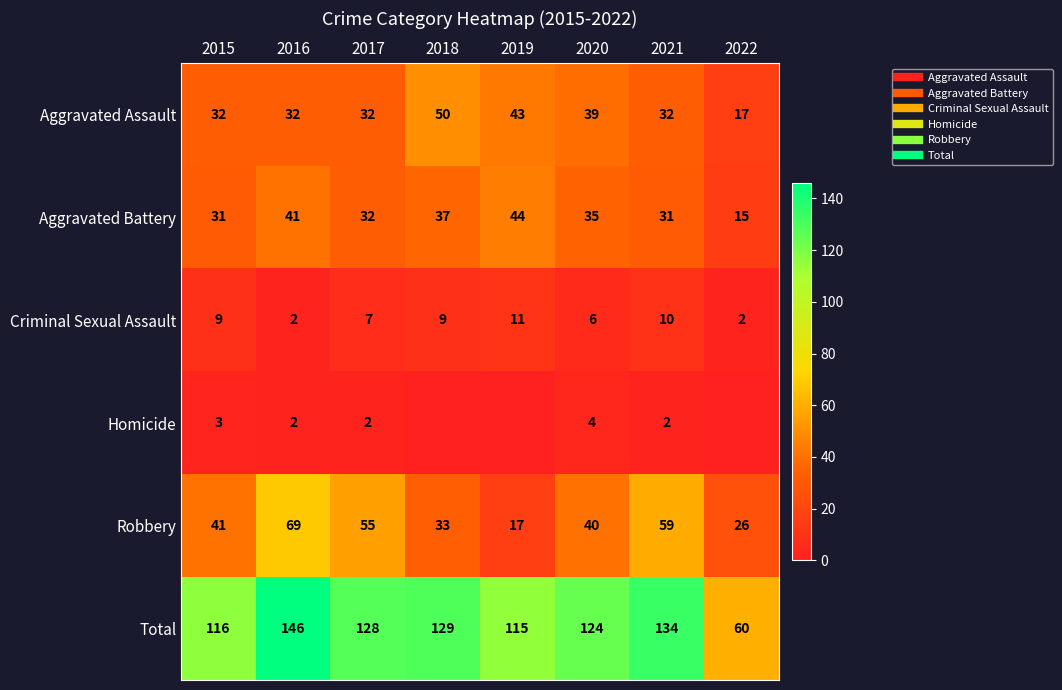

How many data points does each series have?

8